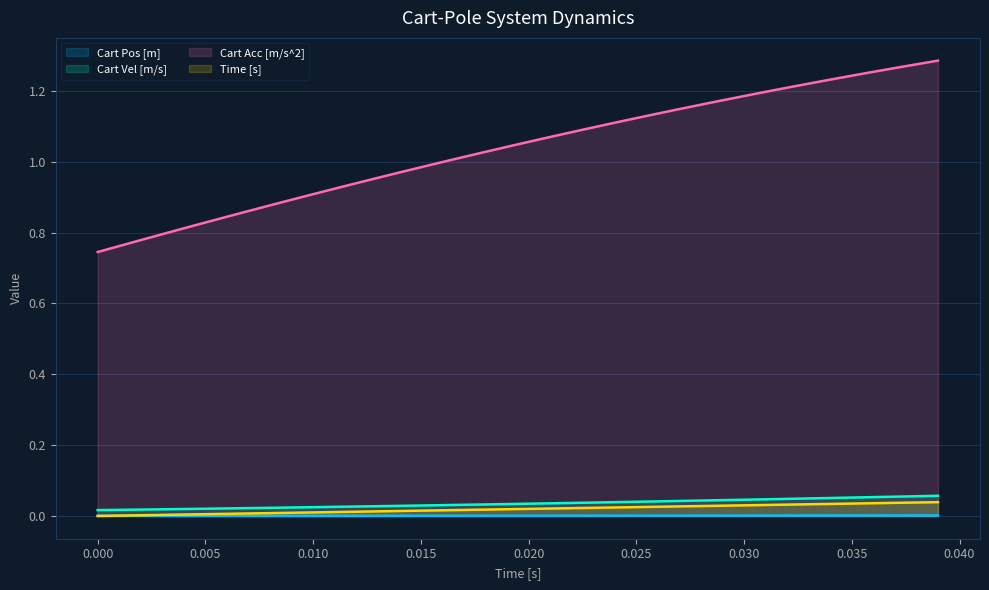

Count the number of data series in this chart.

4